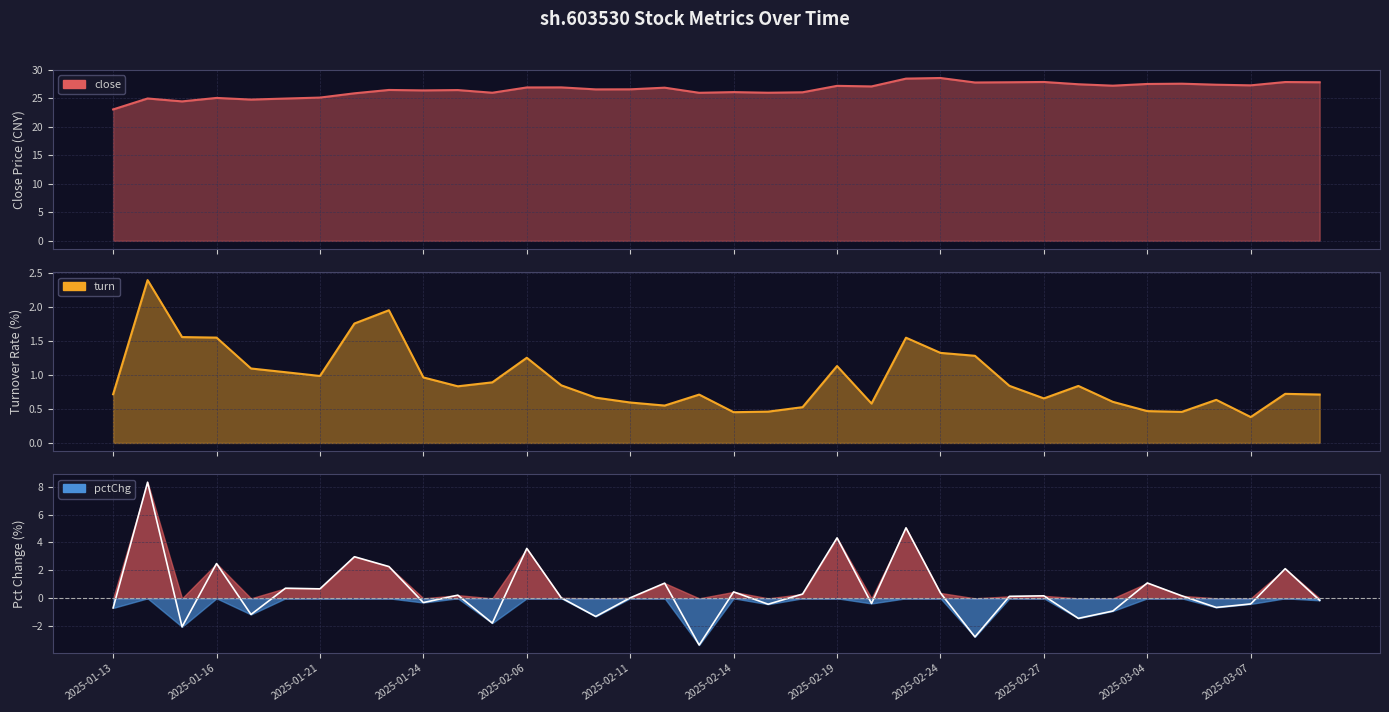

What is the value of the pctChg point at the 20th from the left?

-0.4